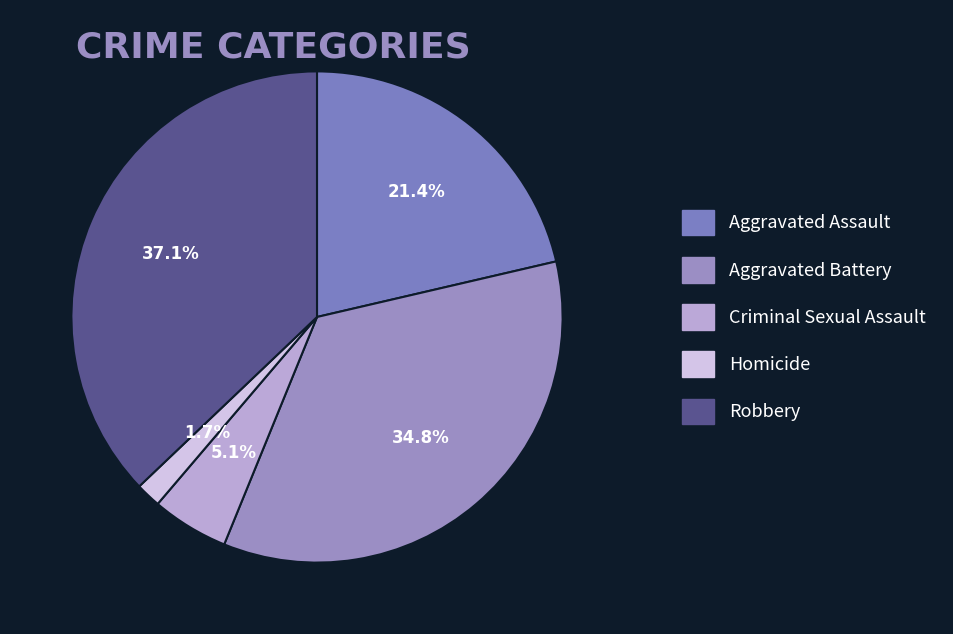

What percentage do Robbery and Homicide together represent?

38.8%